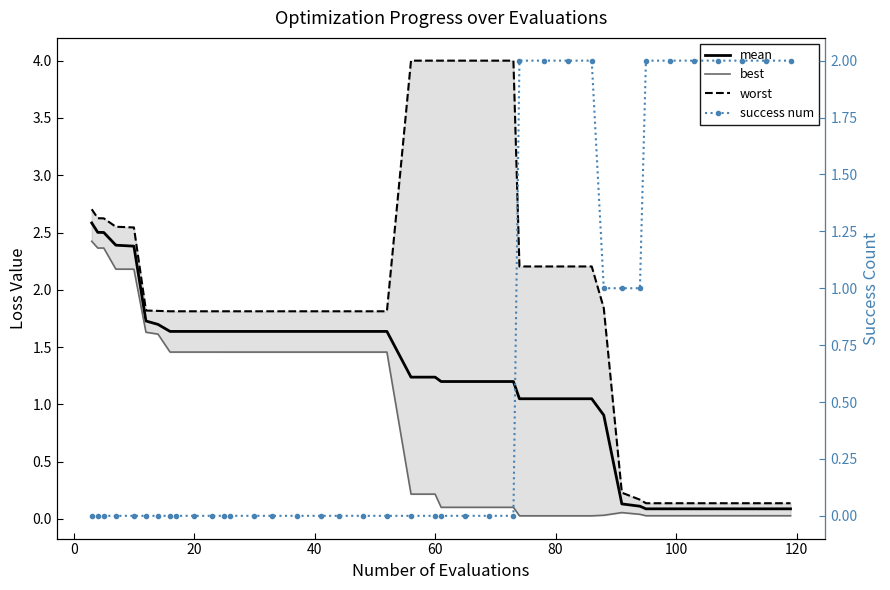

Reading left to right, extract all data points from this chart.

mean: 2.6	2.5	2.5	2.4	2.4	1.7	1.7	1.6	1.6	1.6	1.6	1.6	1.6	1.6	1.6	1.6	1.6	1.6	1.6	1.6	1.2	1.2	1.2	1.2	1.2	1.2	1.0	1.0	1.0	1.0	0.9	0.1	0.1	0.1	0.1	0.1	0.1	0.1	0.1	0.1
best: 2.4	2.4	2.4	2.2	2.2	1.6	1.6	1.5	1.5	1.5	1.5	1.5	1.5	1.5	1.5	1.5	1.5	1.5	1.5	1.5	0.2	0.2	0.1	0.1	0.1	0.1	0.0	0.0	0.0	0.0	0.0	0.1	0.0	0.0	0.0	0.0	0.0	0.0	0.0	0.0
worst: 2.7	2.6	2.6	2.6	2.5	1.8	1.8	1.8	1.8	1.8	1.8	1.8	1.8	1.8	1.8	1.8	1.8	1.8	1.8	1.8	4.0	4.0	4.0	4.0	4.0	4.0	2.2	2.2	2.2	2.2	1.8	0.2	0.2	0.1	0.1	0.1	0.1	0.1	0.1	0.1
success num: 0.0	0.0	0.0	0.0	0.0	0.0	0.0	0.0	0.0	0.0	0.0	0.0	0.0	0.0	0.0	0.0	0.0	0.0	0.0	0.0	0.0	0.0	0.0	0.0	0.0	0.0	2.0	2.0	2.0	2.0	1.0	1.0	1.0	2.0	2.0	2.0	2.0	2.0	2.0	2.0